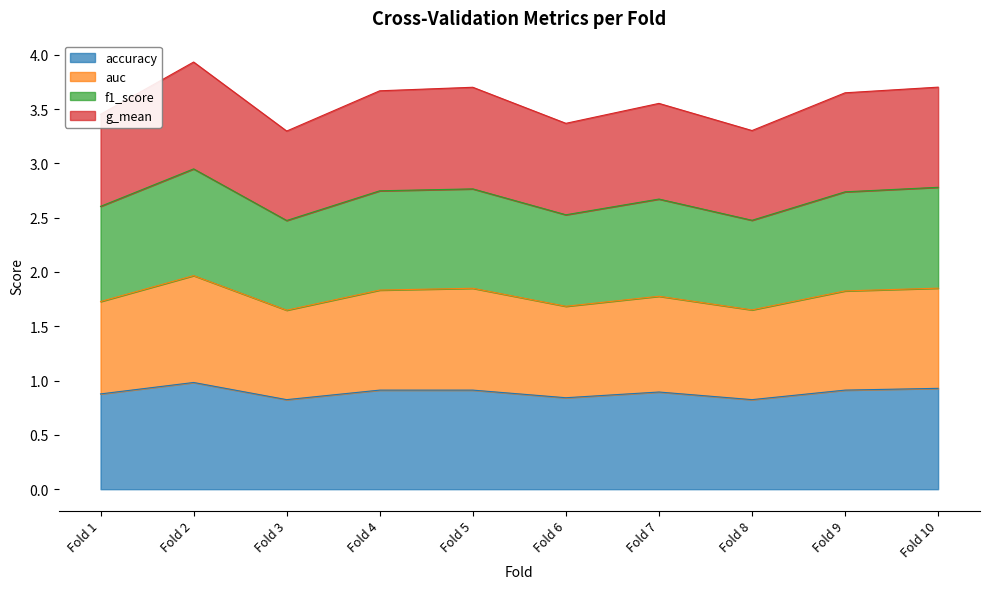

True or false: auc and f1_score cross at least once.

False